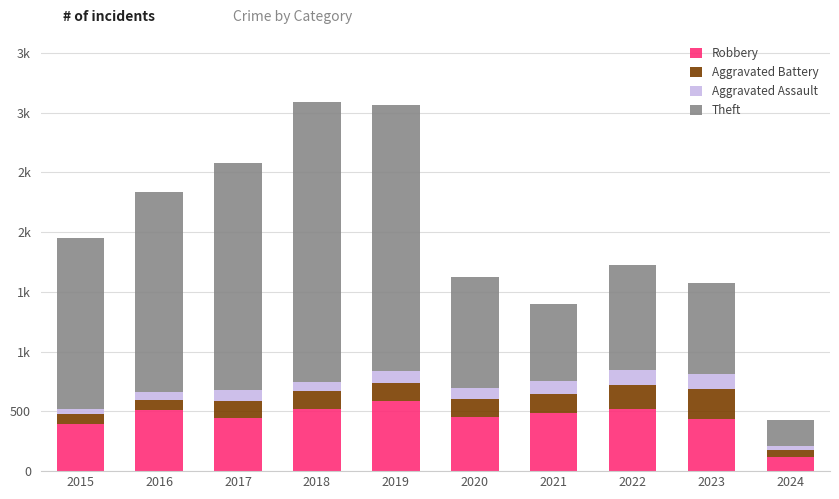

At which category is the sum across all series the highest?

2018